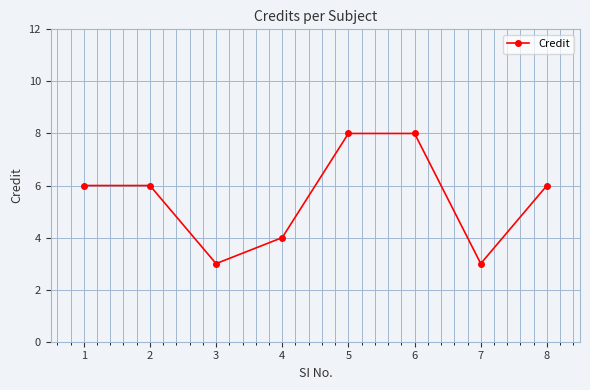

How many points are lower than both their immediate neighbors (excluding endpoints)?

2